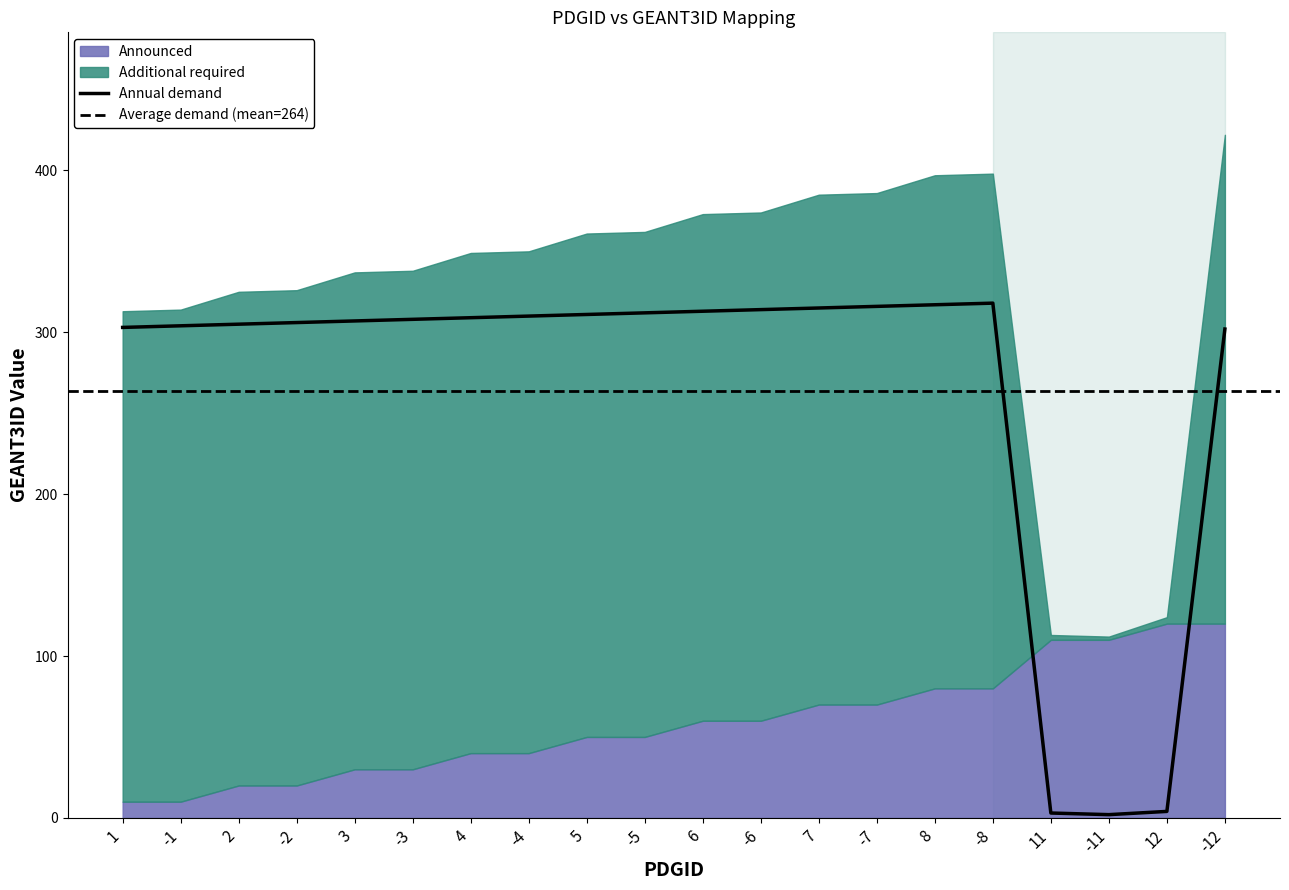

Rank the categories by value from highest to lowest.

-8, 8, -7, 7, -6, 6, -5, 5, -4, 4, -3, 3, -2, 2, -1, 1, -12, 12, 11, -11